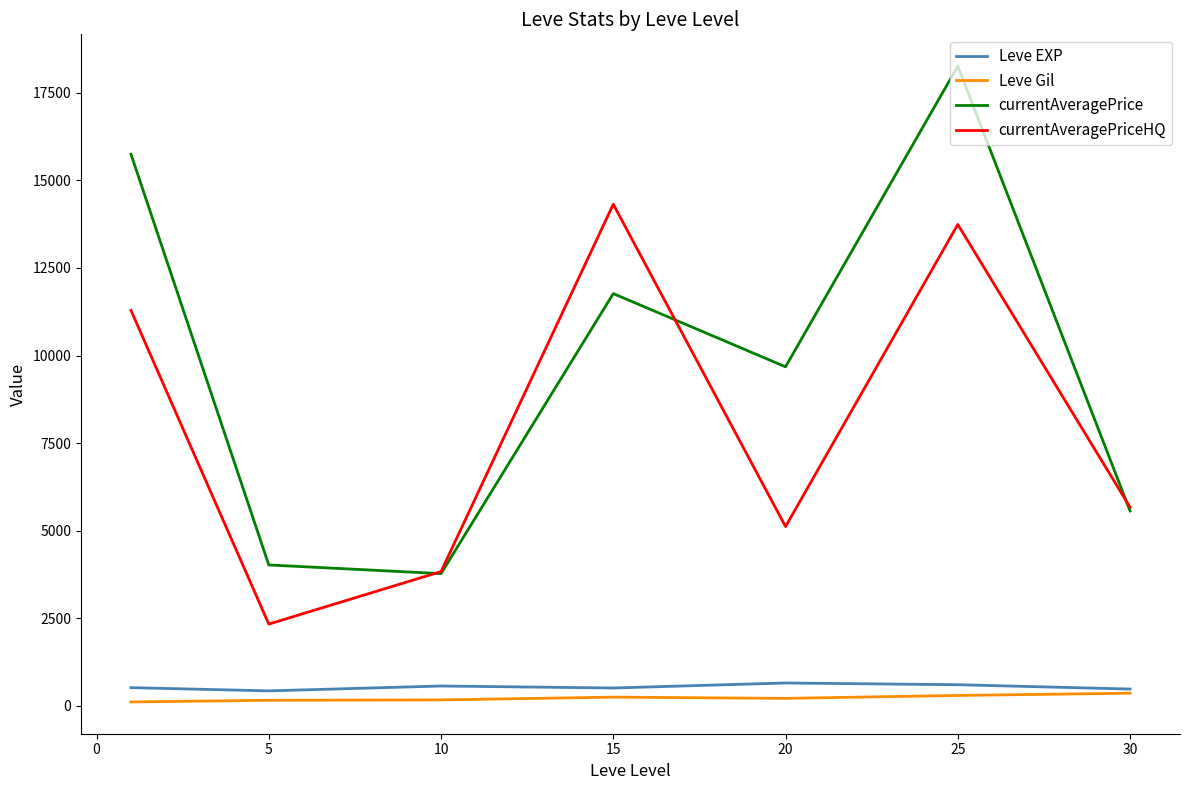

What is the maximum value shown in the chart?

18260.3